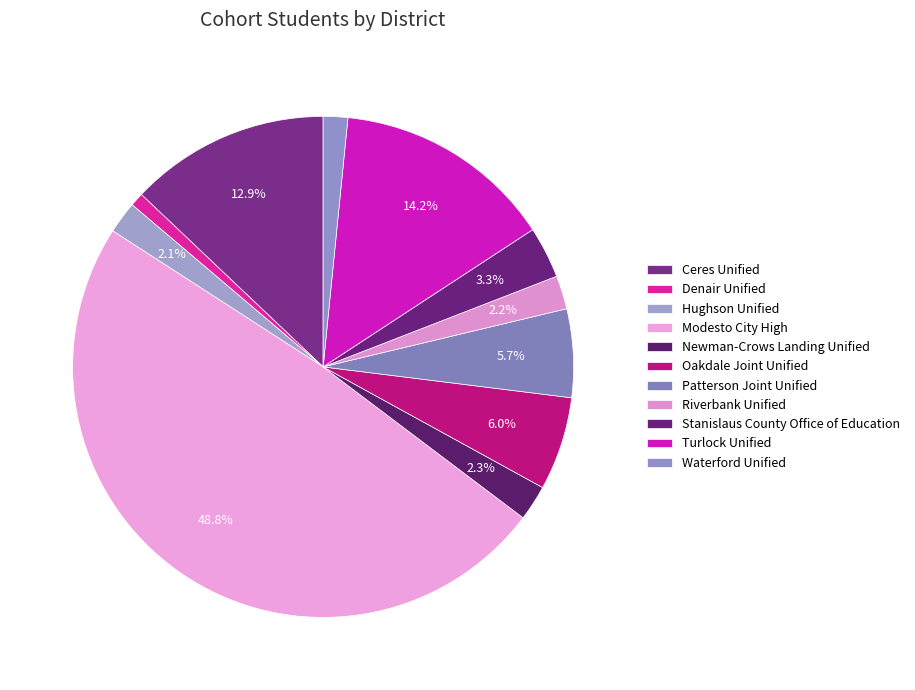

What percentage do Hughson Unified and Modesto City High together represent?

50.9%